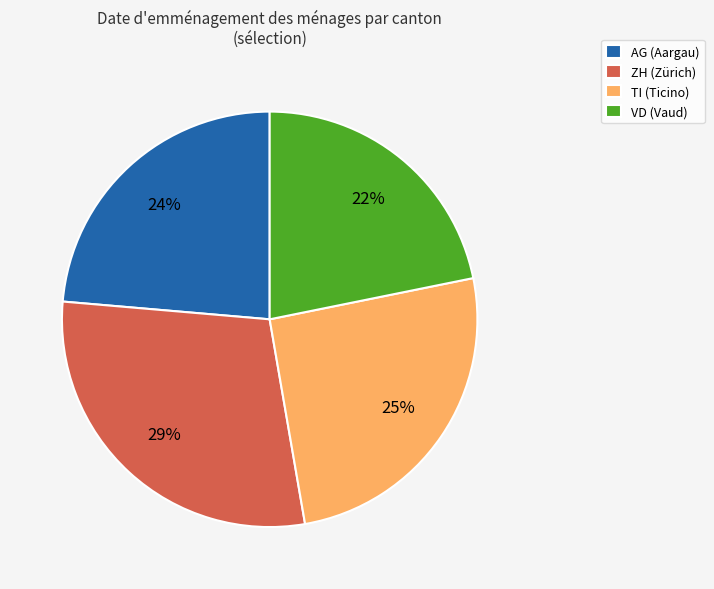

True or false: AG accounts for 10% of the total.

False